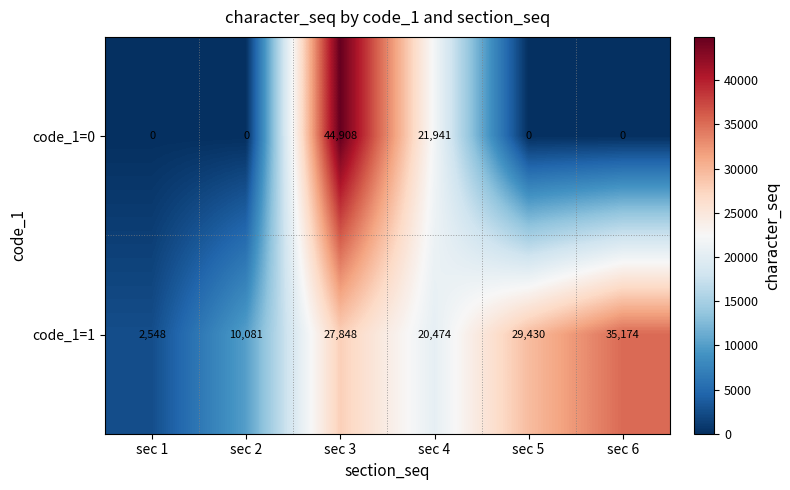

Rank the categories by code_1=1 value from lowest to highest.

sec 1, sec 2, sec 4, sec 3, sec 5, sec 6